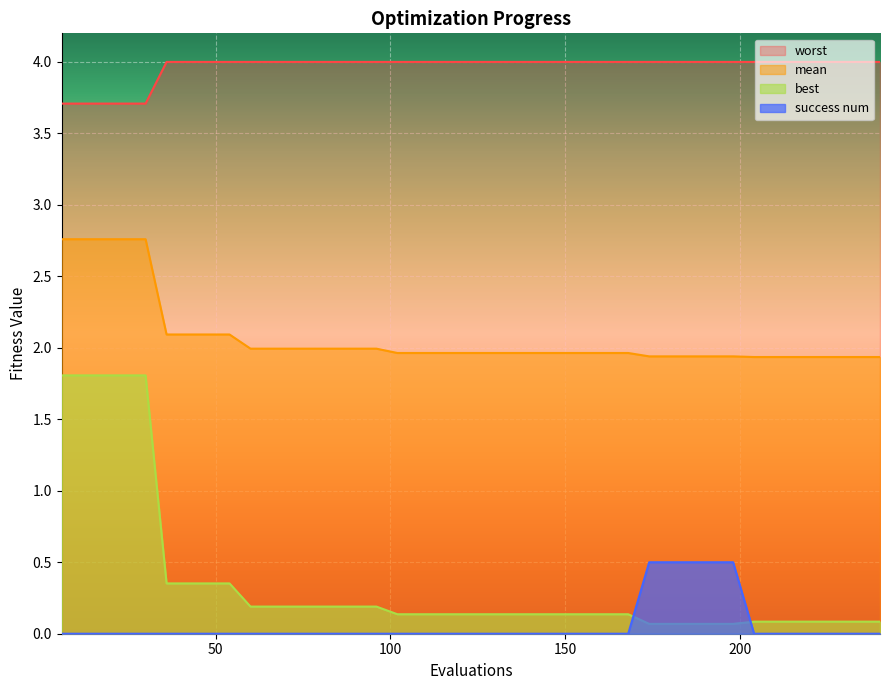

What are all the series names shown in the legend?

worst, mean, best, success num